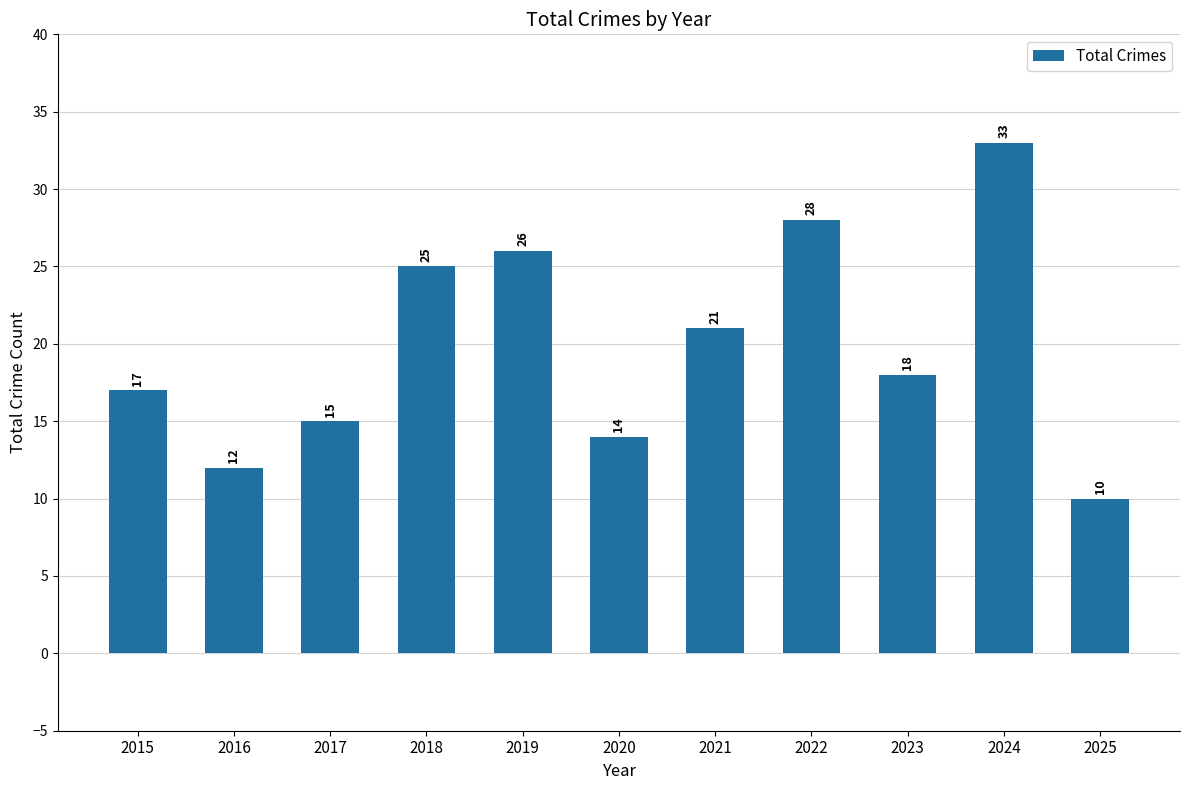

Does the chart contain any negative values?

No